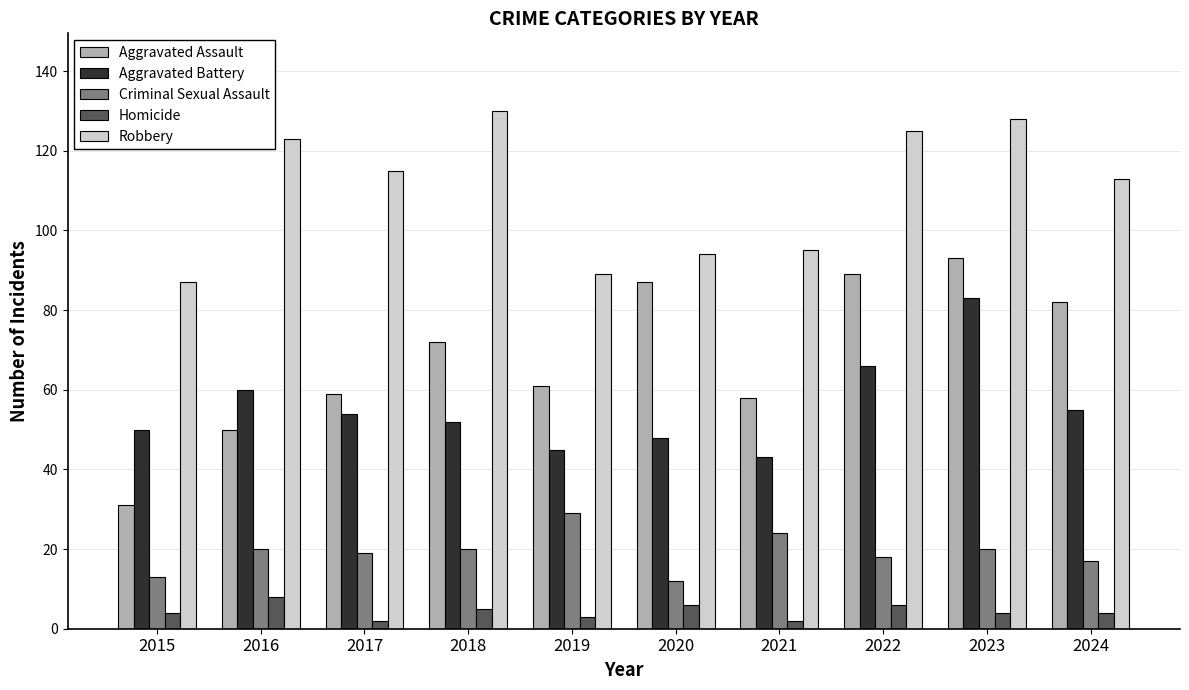

List the series in order of their peak value, lowest first.

Homicide, Criminal Sexual Assault, Aggravated Battery, Aggravated Assault, Robbery